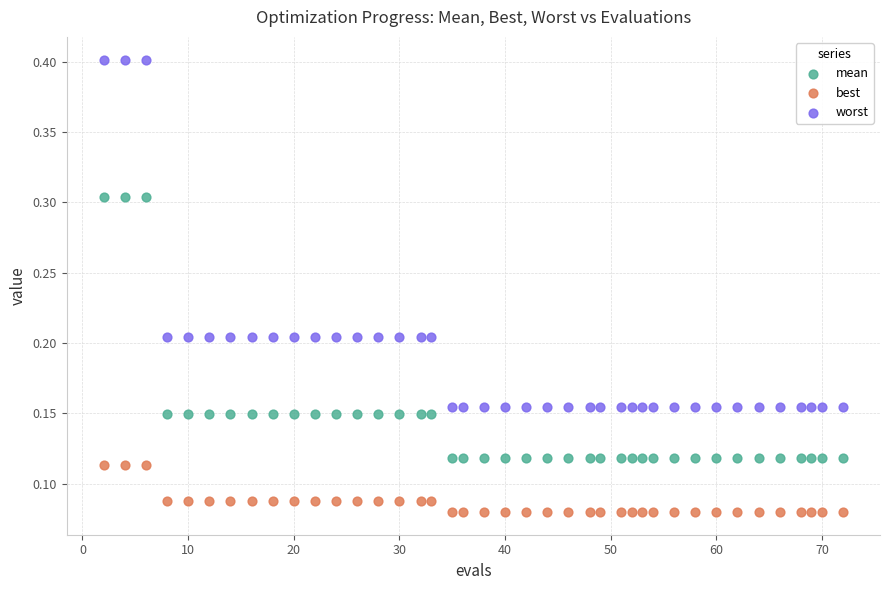

Across all data points, what is the range of X values (max minus min)?

70.0